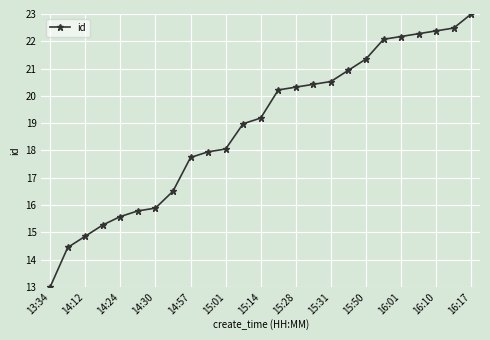

Does the chart have visible grid lines?

Yes